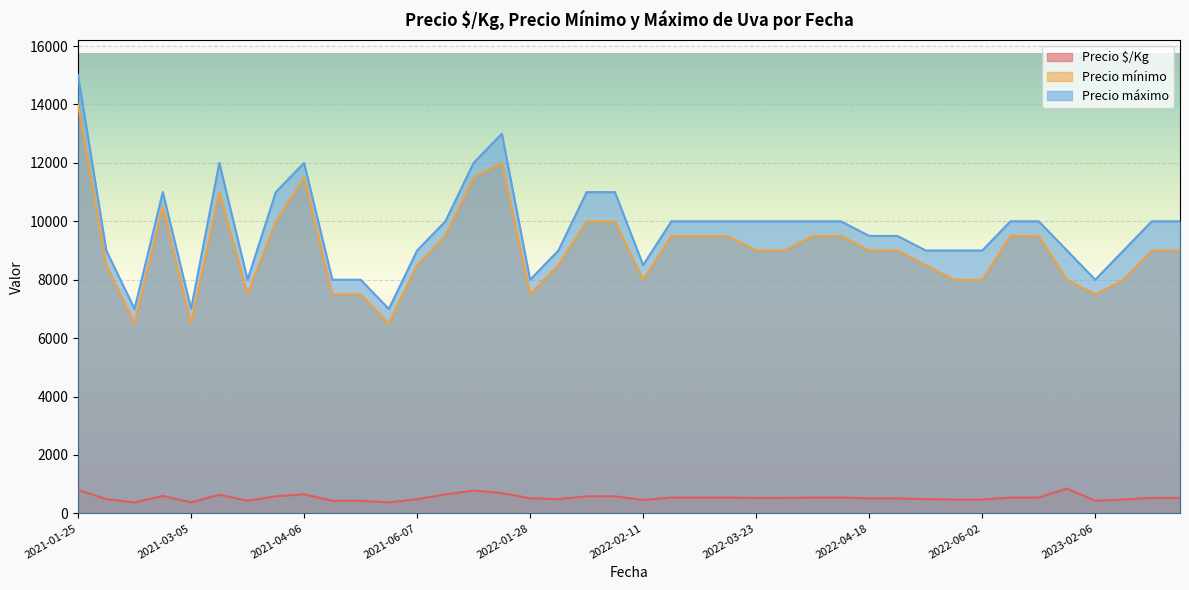

Which category has the highest value in the Precio mínimo series?

2021-01-25